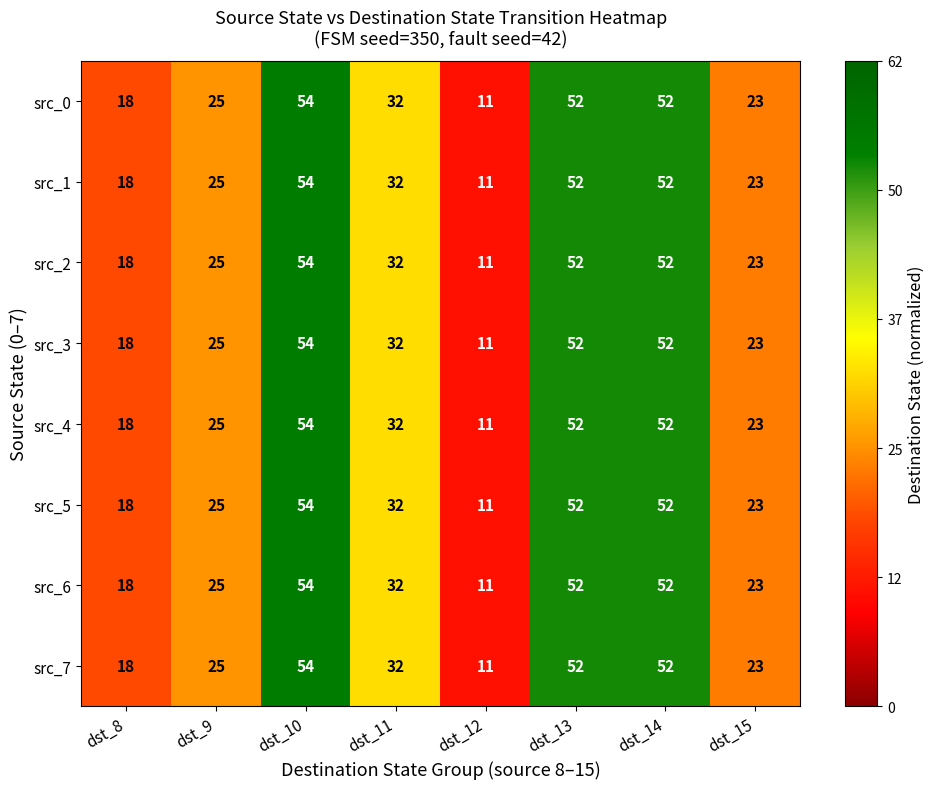

How many categories are shown in the chart?

8